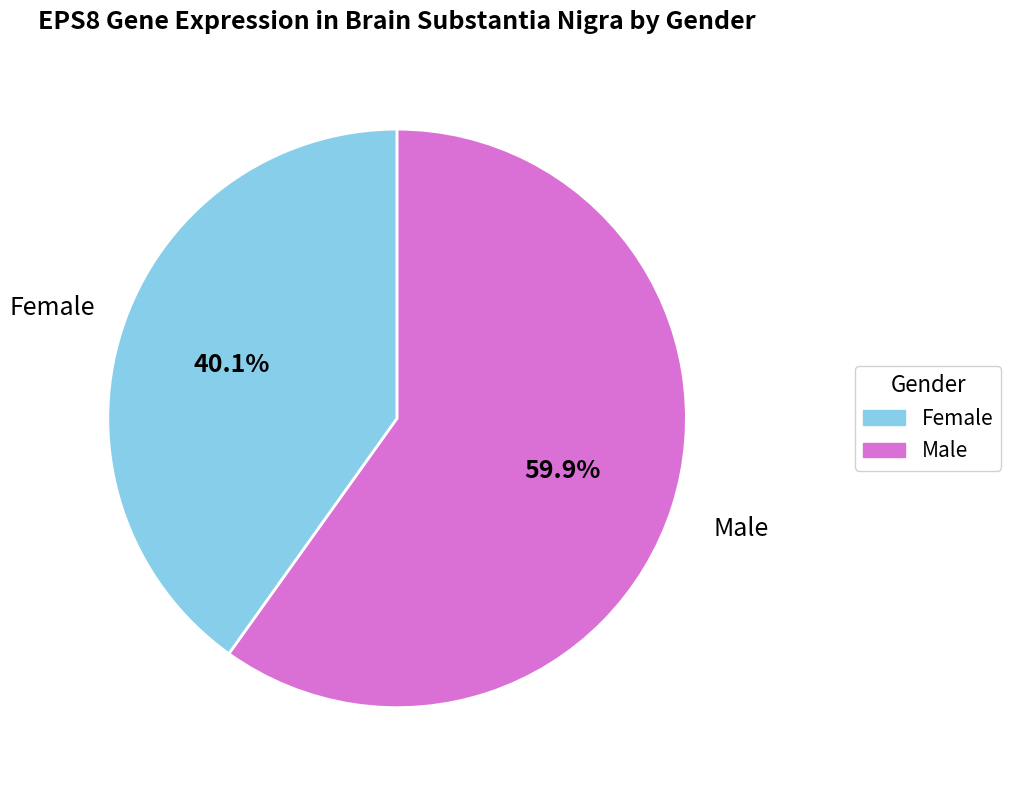

Does any single category account for the majority?

Yes